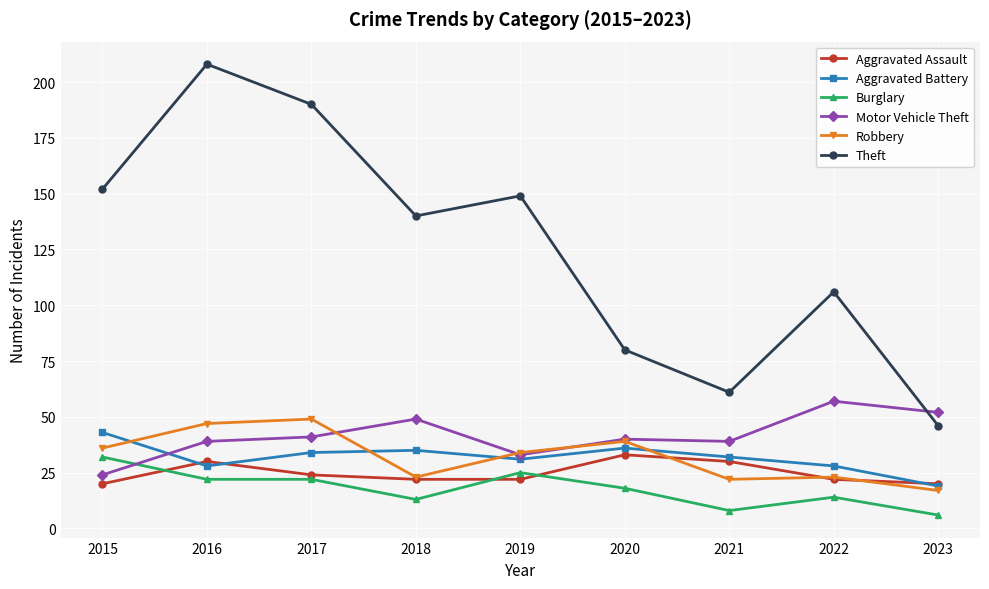

The value of Aggravated Battery at 2019 is 52. True or false?

False